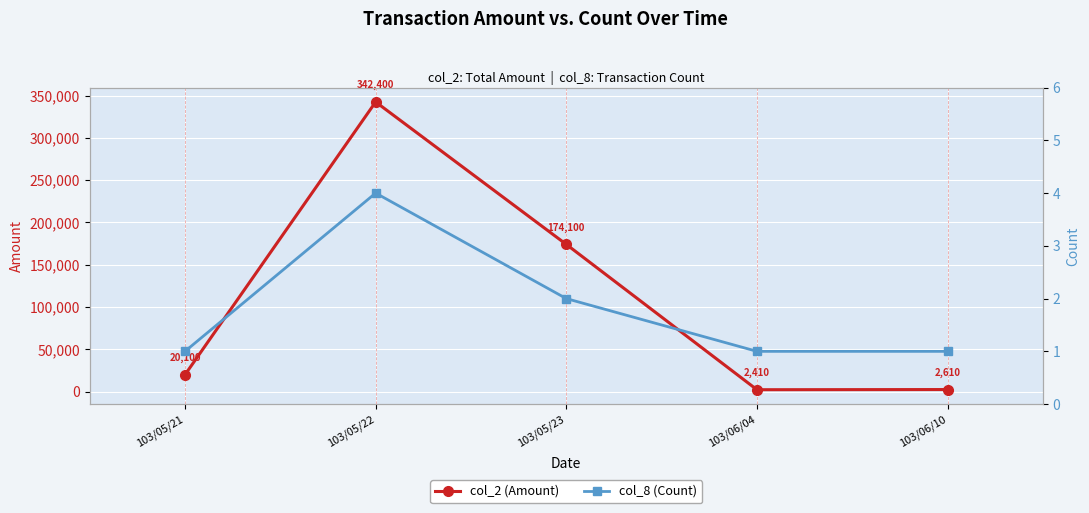

Is the value of col_8 (Count) at 103/05/22 greater than the value of col_2 (Amount) at 103/06/10?

No